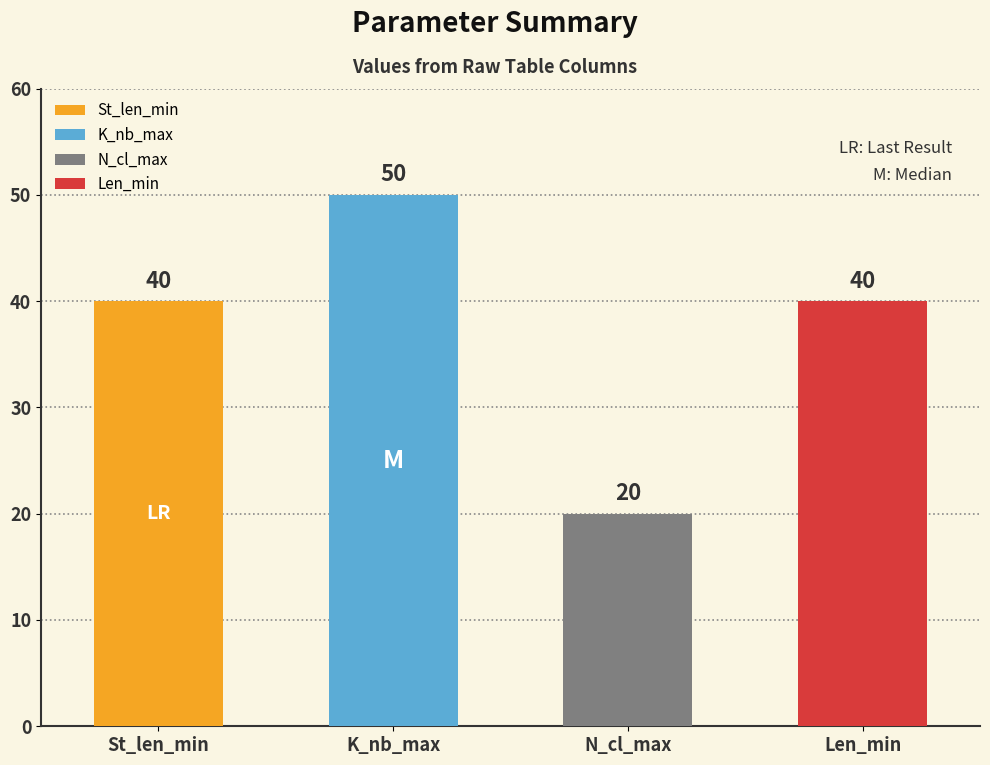

What is the minimum value for K_nb_max?

50